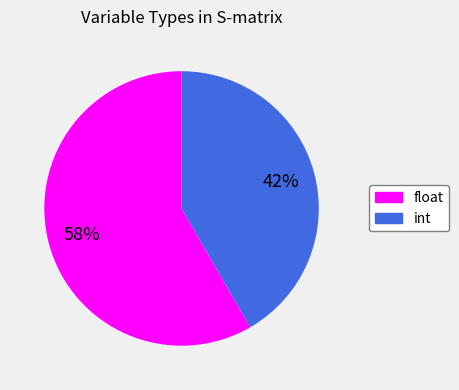

Which slice is the smallest?

int